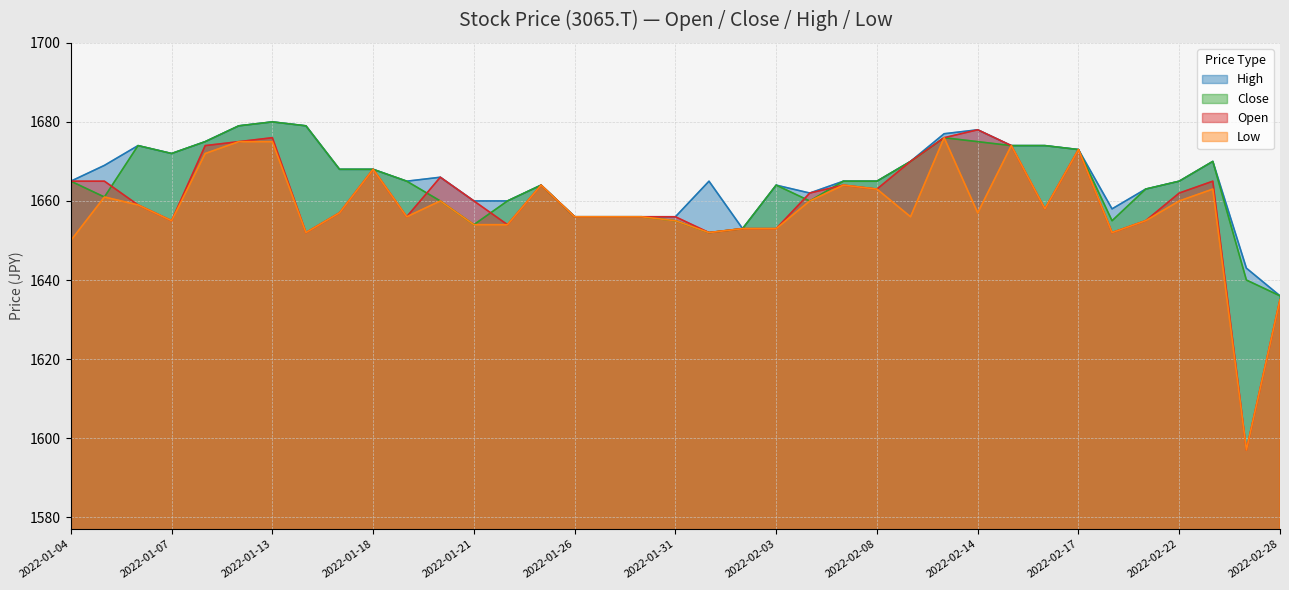

What is the difference between the highest and lowest values at 2022-02-01?

13